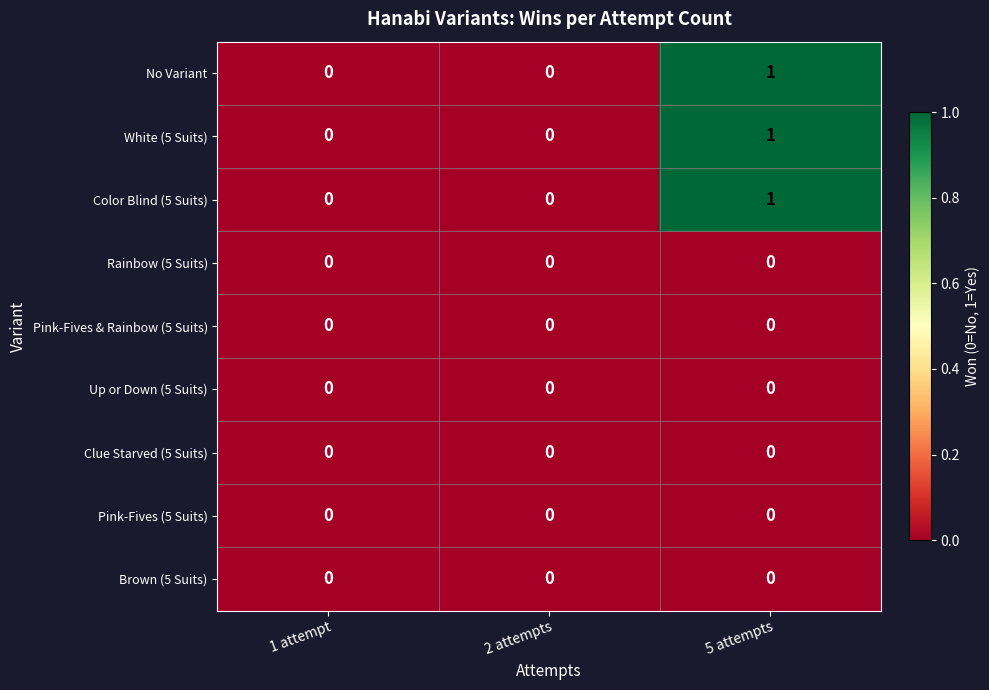

Which label corresponds to the largest value in the chart?

5 attempts